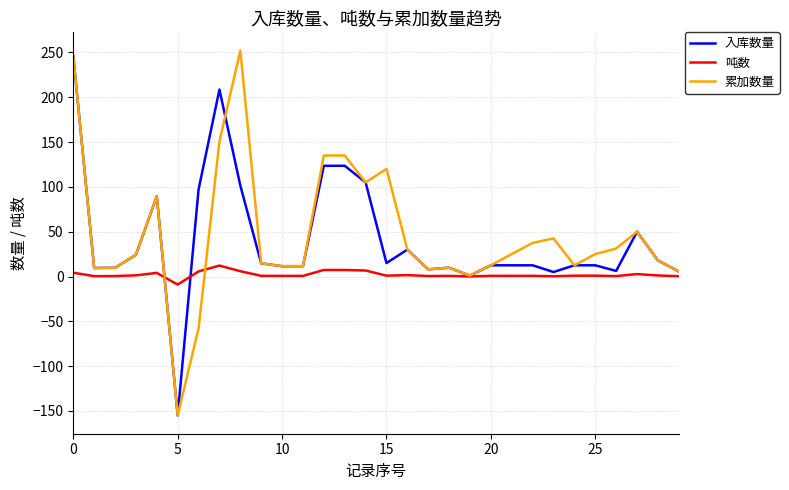

What is the minimum value for 入库数量?

-155.0